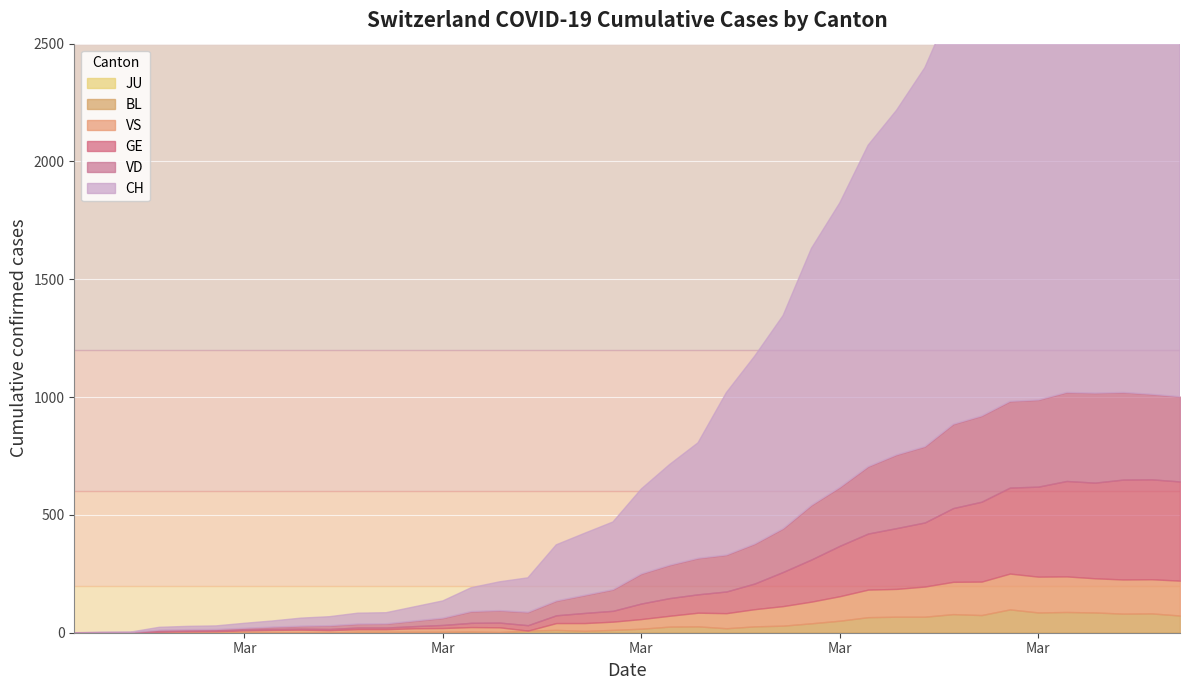

How many lines are shown in the chart?

6